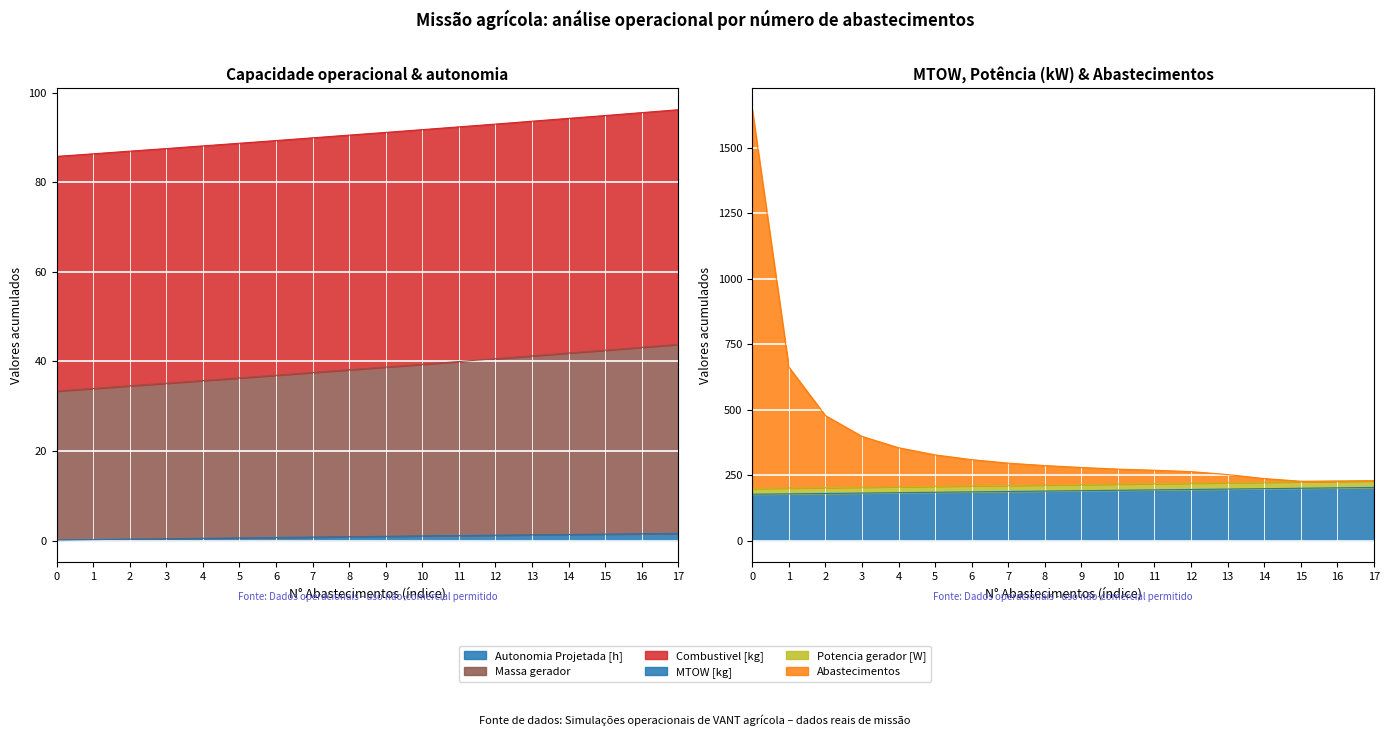

The value of Potencia gerador [W] at 3 is 203.8. True or false?

True